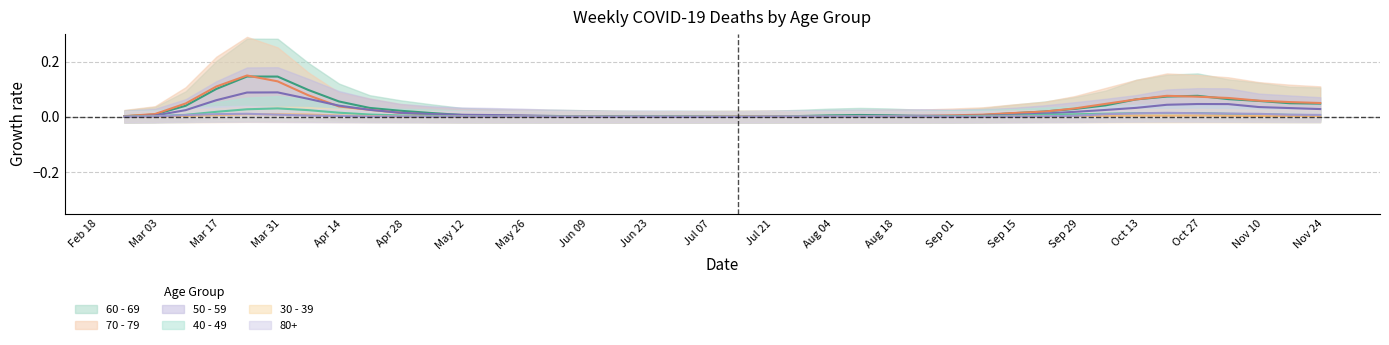

True or false: 50 - 59 and 40 - 49 cross at least once.

False